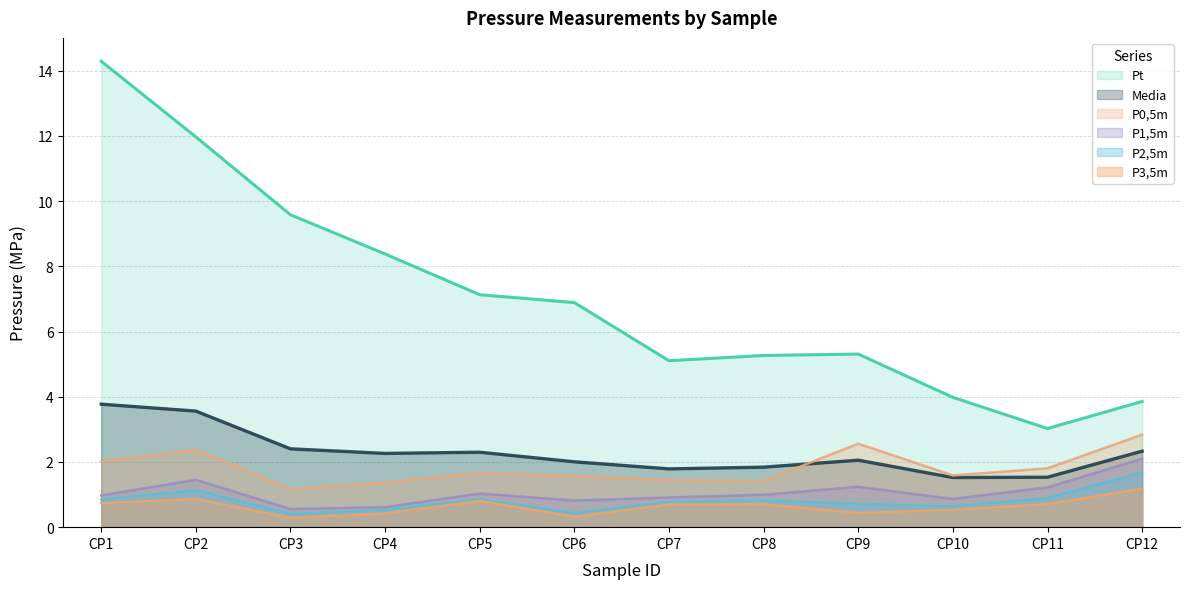

Where does the Media series first go above 2?

CP1